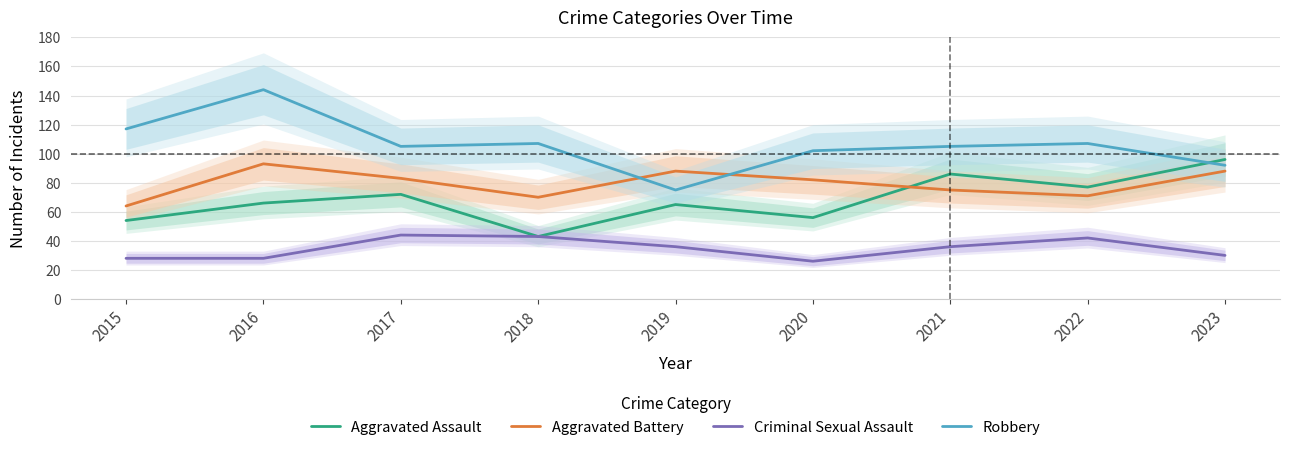

Reading left to right, extract all data points from this chart.

Aggravated Assault: 54	66	72	43	65	56	86	77	96
Aggravated Battery: 64	93	83	70	88	82	75	71	88
Criminal Sexual Assault: 28	28	44	43	36	26	36	42	30
Robbery: 117	144	105	107	75	102	105	107	92